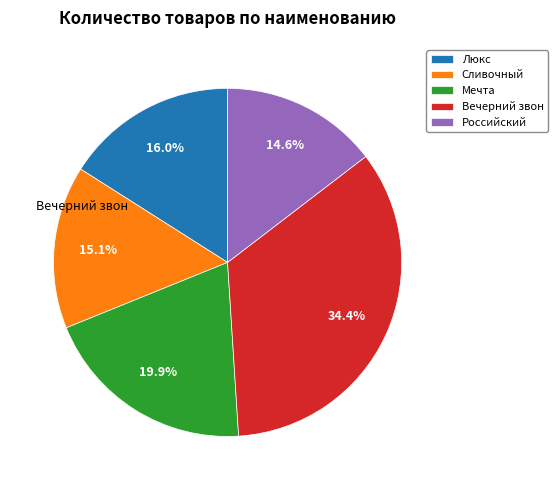

Which category has the smallest portion of the pie?

Российский